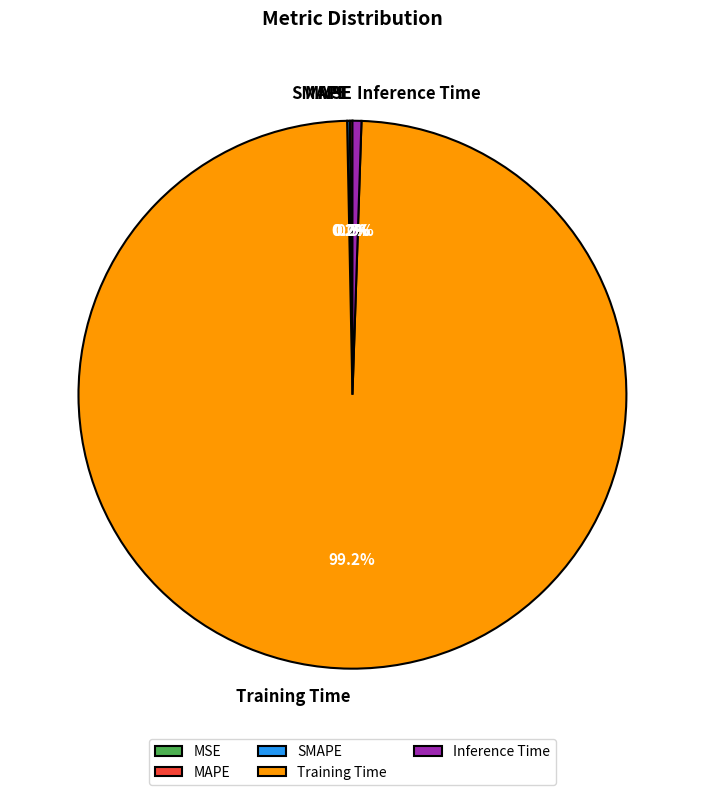

Does any single category account for the majority?

Yes